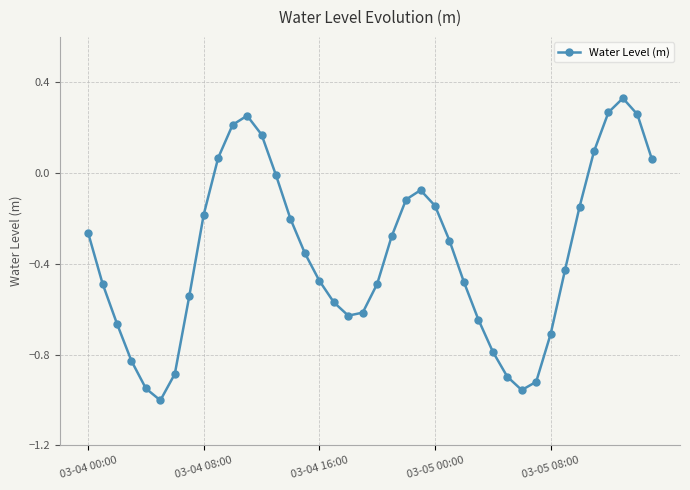

How many points are higher than both their immediate neighbors (excluding endpoints)?

3